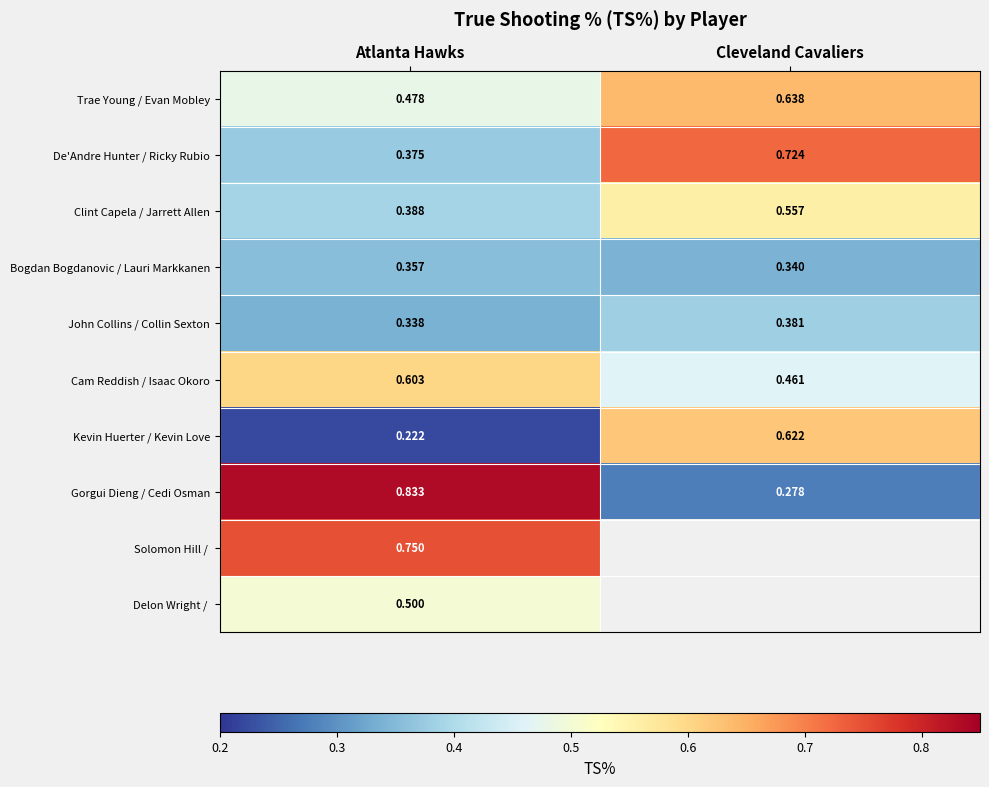

What is the minimum value shown in the chart?

0.2